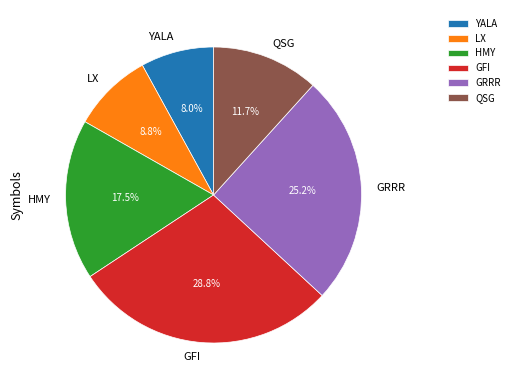

What is the largest slice in the pie chart?

GFI